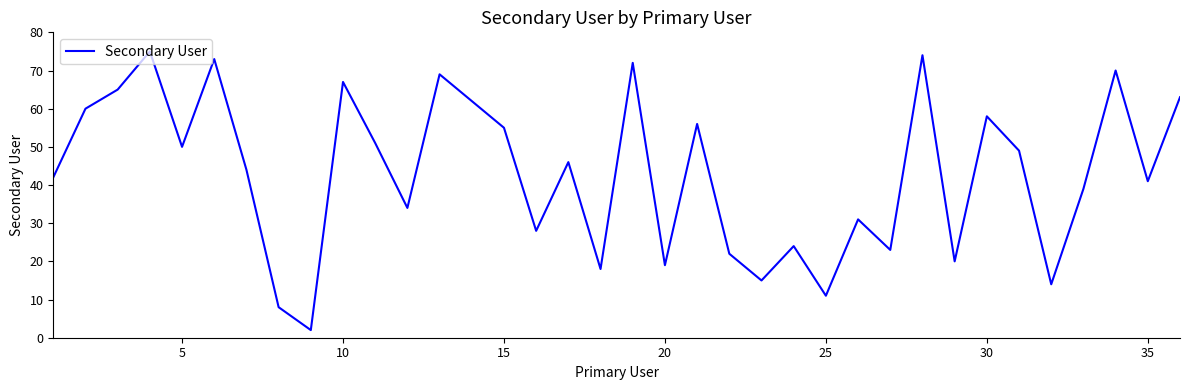

What is the maximum value shown in the chart?

75